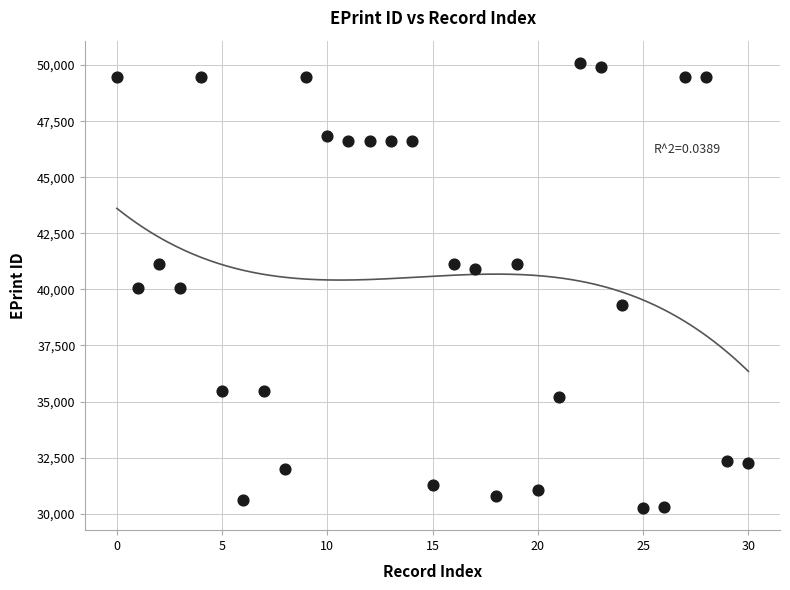

What is the range of X values (max minus min)?

30